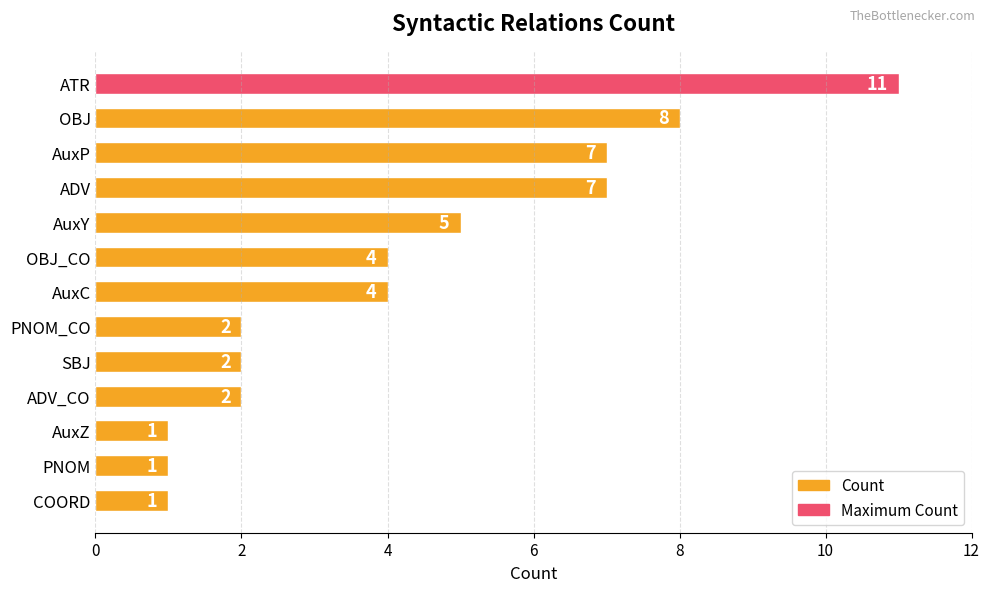

What value does the data have at AuxC, to the nearest 5?

5